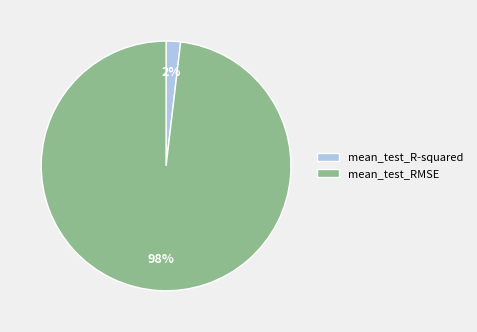

What percentage is the mean_test_R-squared slice, to the nearest percent?

2%